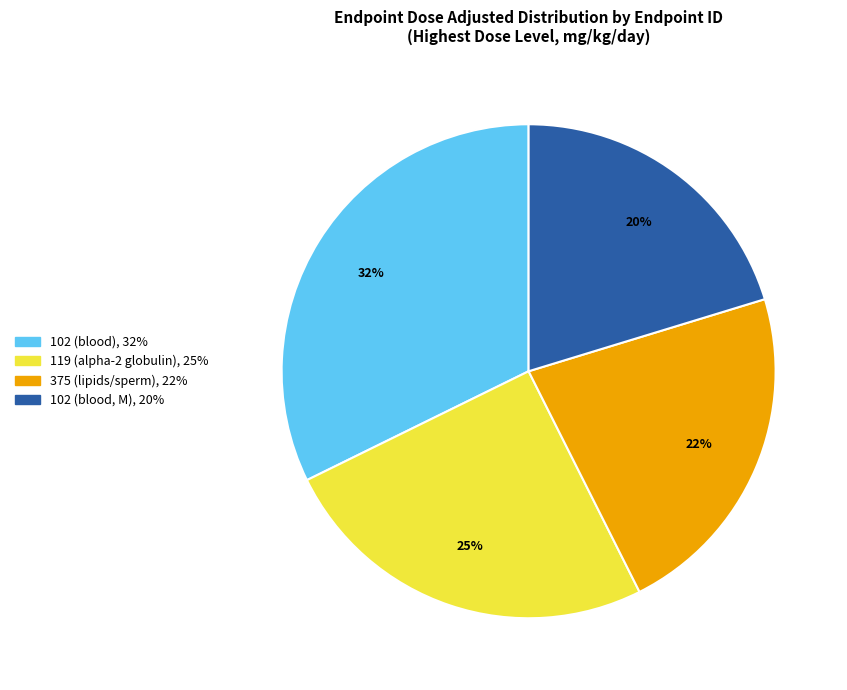

Count the number of slices in the pie.

4